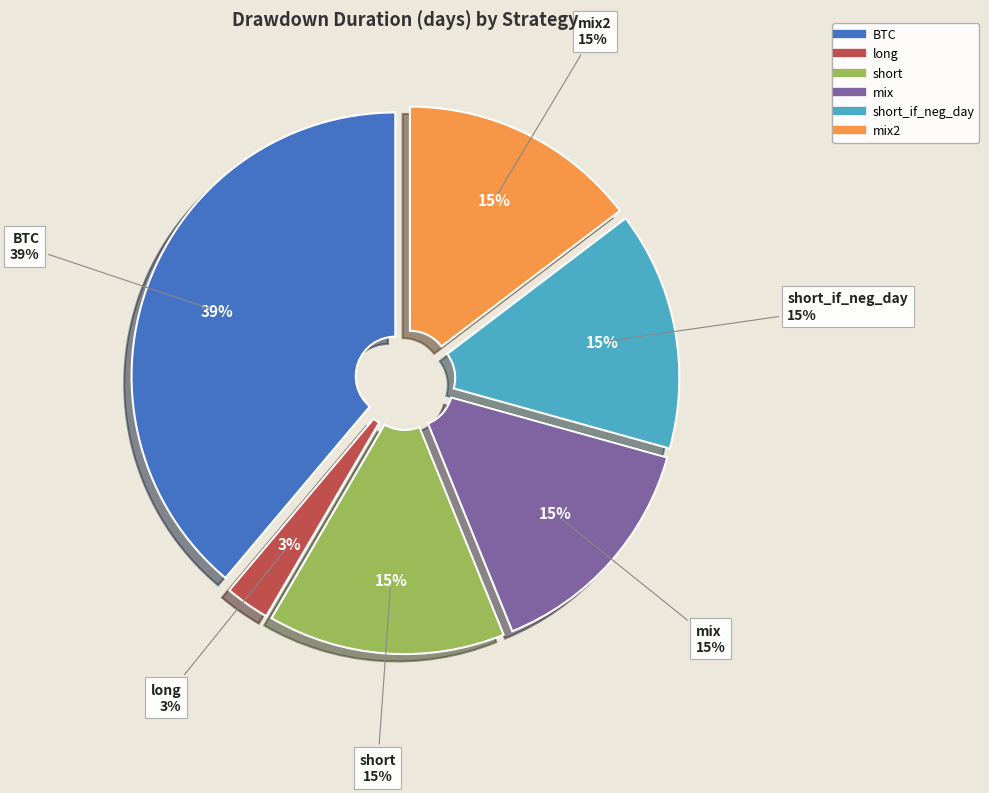

What is the ratio of the value at short_if_neg_day to the value at mix2?

1.0